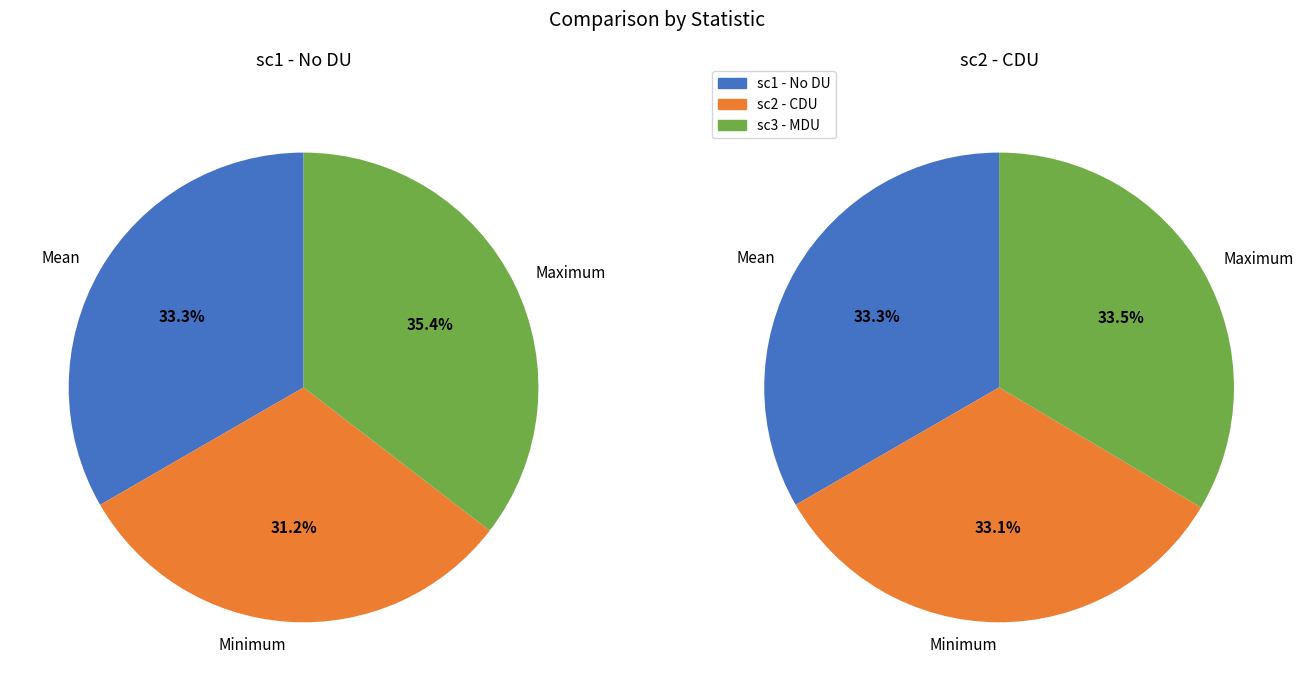

Count the number of slices in the pie.

3